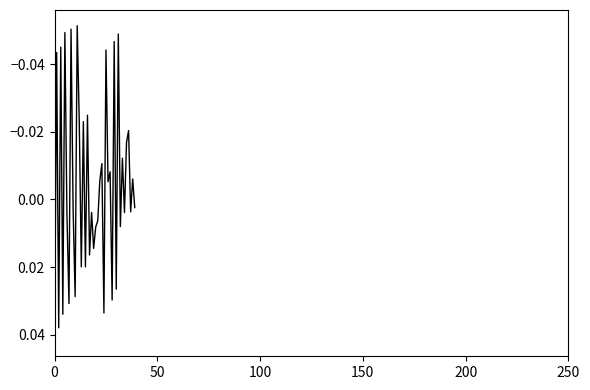

Does the chart have visible grid lines?

No